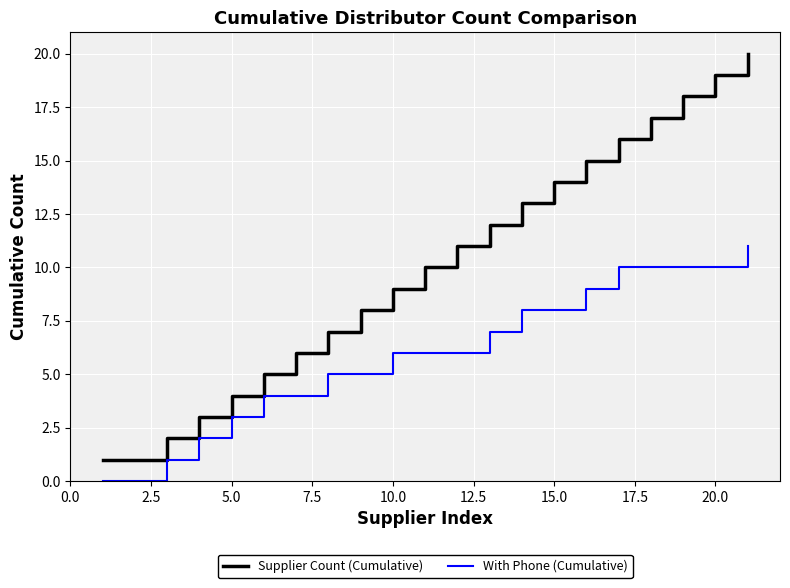

What is the maximum value for Supplier Count (Cumulative)?

20